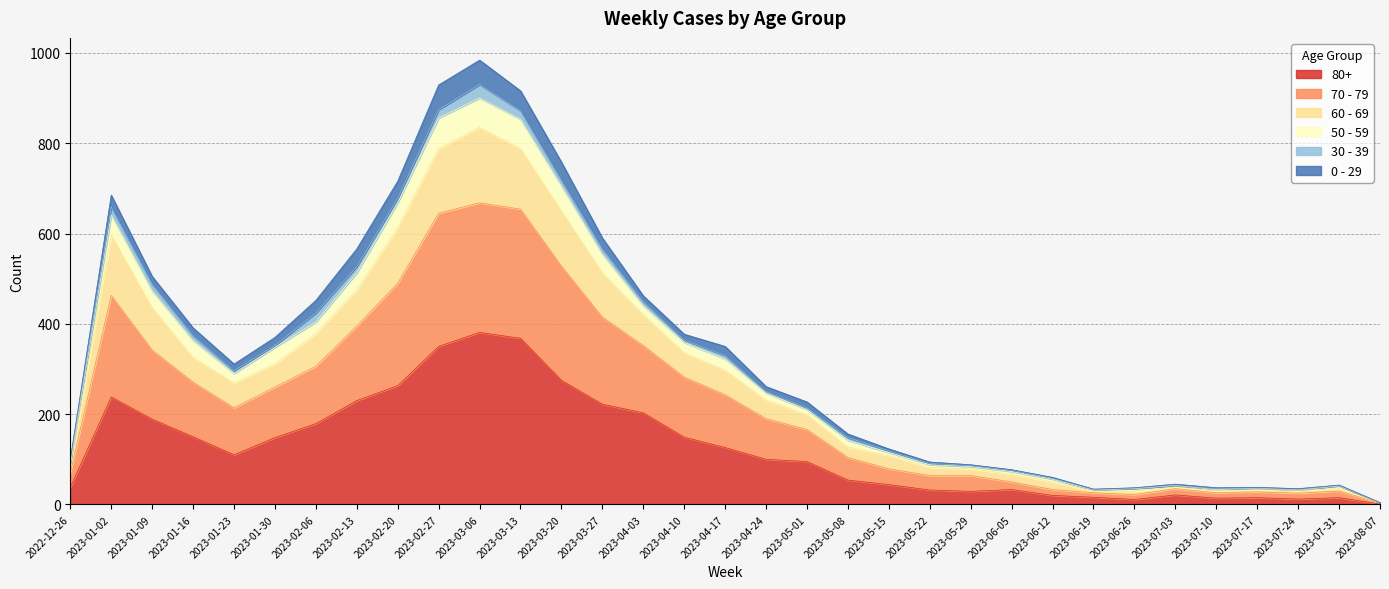

True or false: 60 - 69 and 80+ intersect in this chart.

False